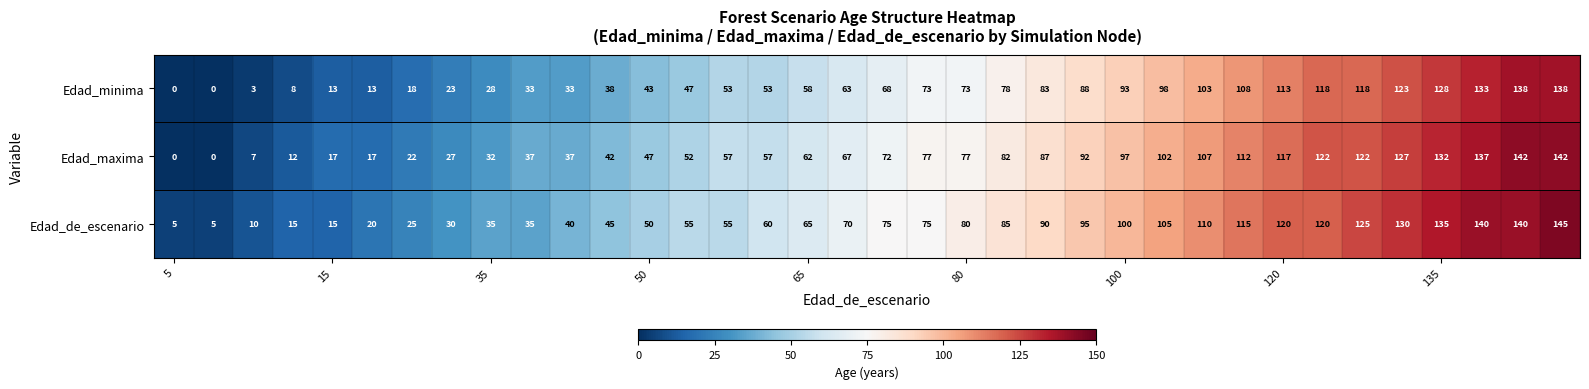

At how many categories does at least one series exceed 44?

25